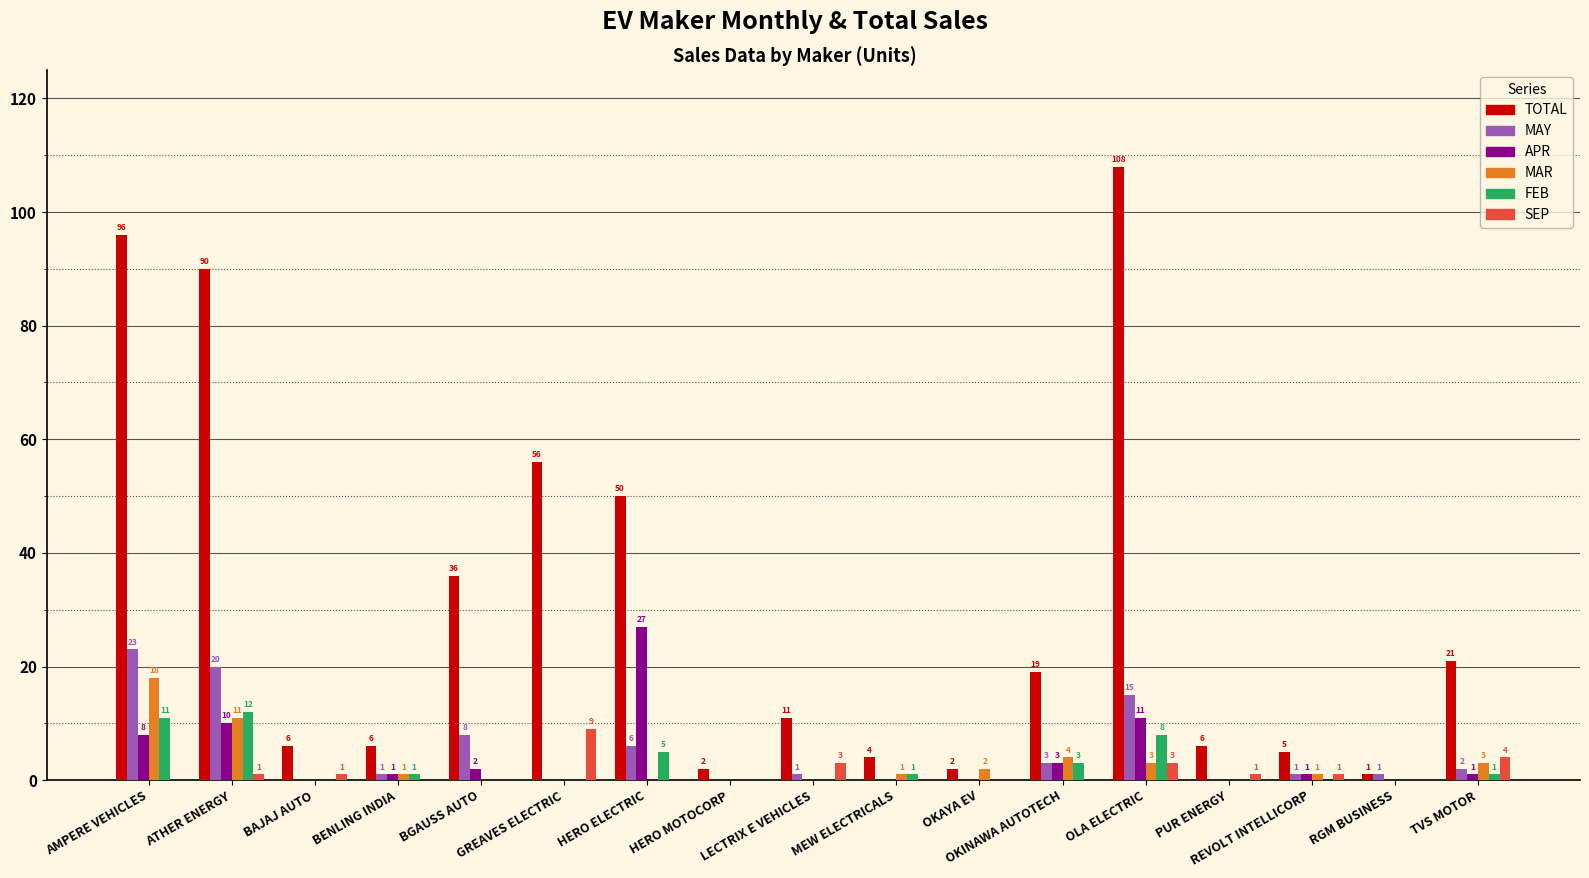

How many values in MAR are above zero?

9